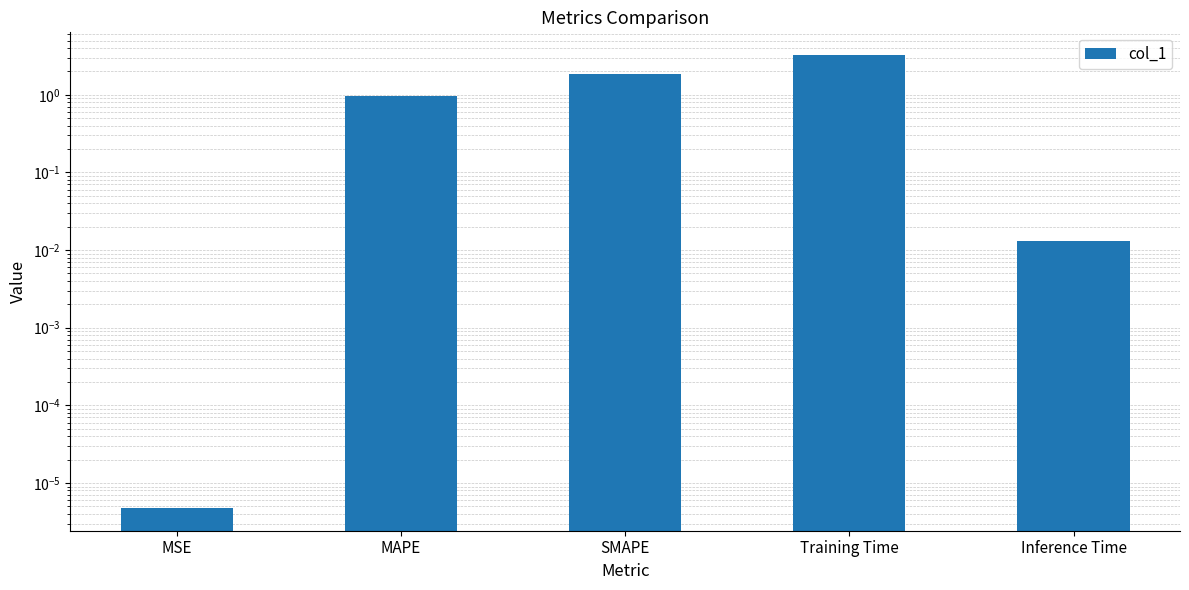

What is the sum of all values?

6.1